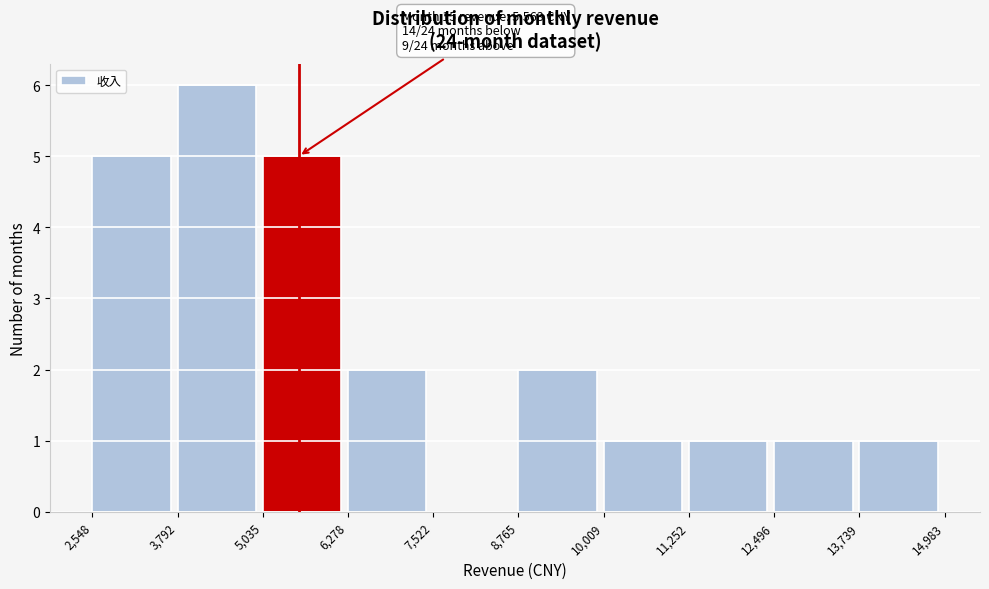

Over which range of the x-axis is the bar tallest?

3,792 to 5,035